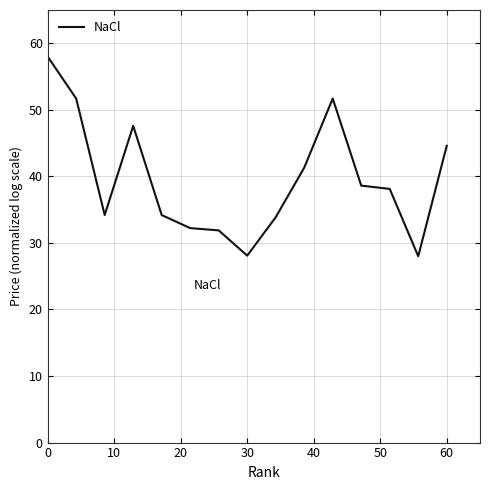

What is the smallest value displayed?

28.0